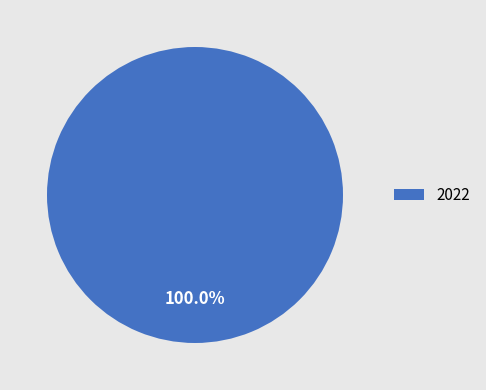

Count the number of slices in the pie.

1